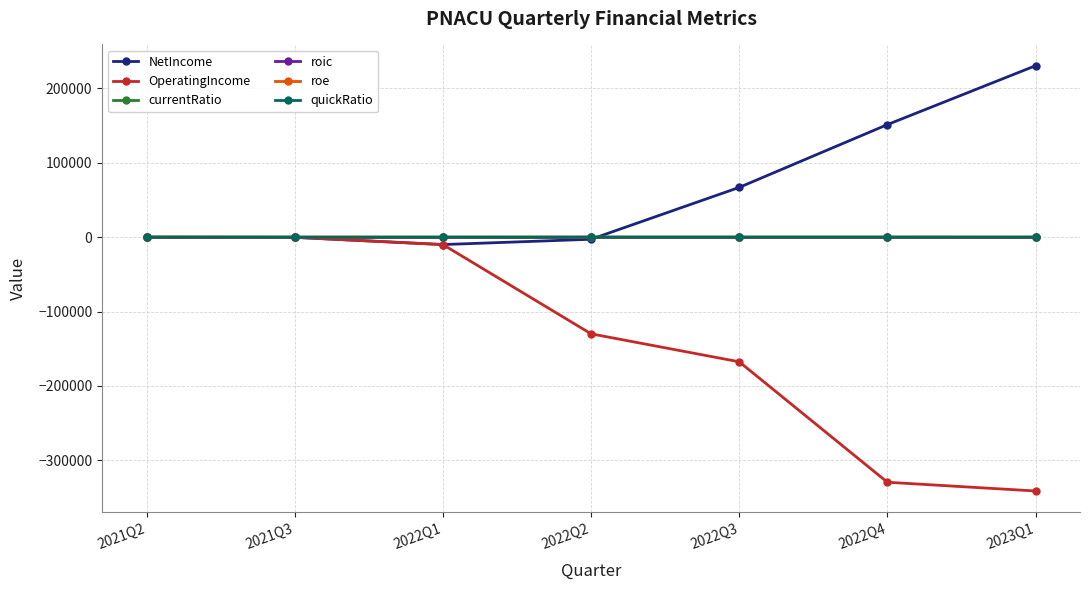

True or false: OperatingIncome has more than 2 interior local peaks.

False